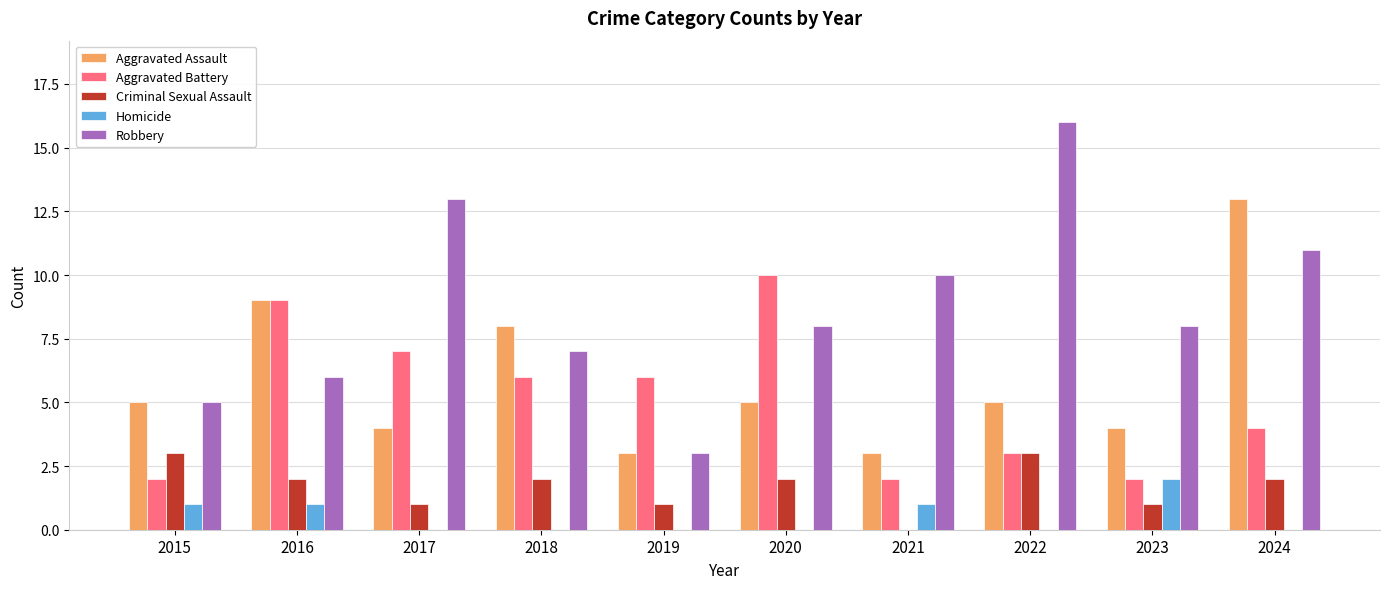

The value of Aggravated Battery at 2024 is 1. True or false?

False